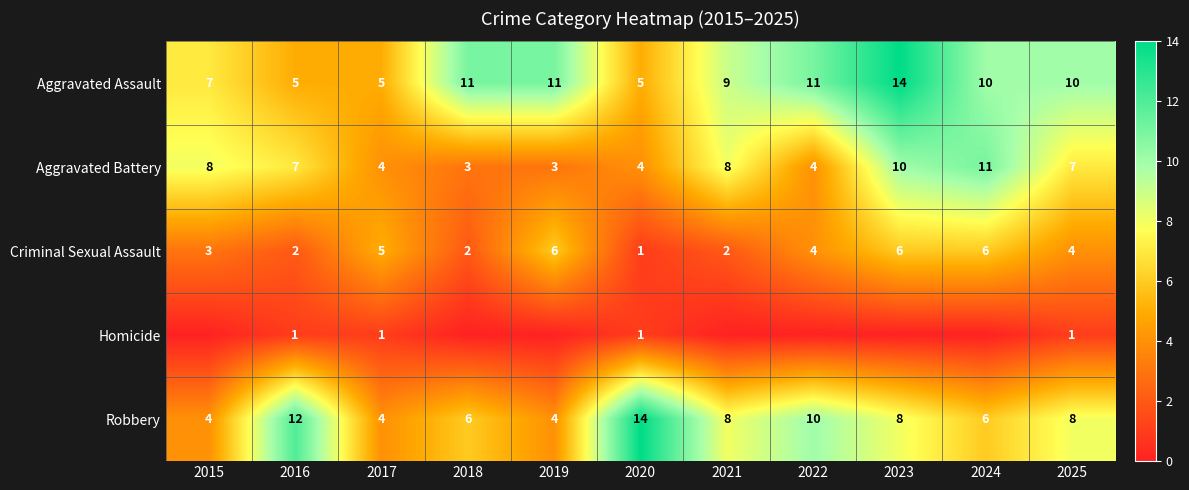

Where does the Criminal Sexual Assault series first go above 4?

2017